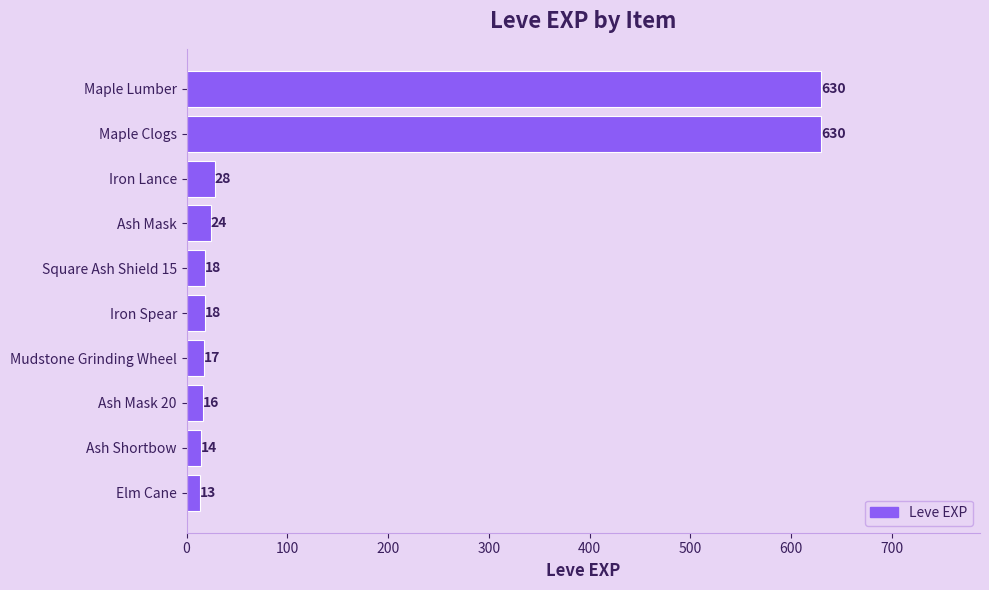

The chart shows a value of 16 at Ash Mask 20. True or false?

True